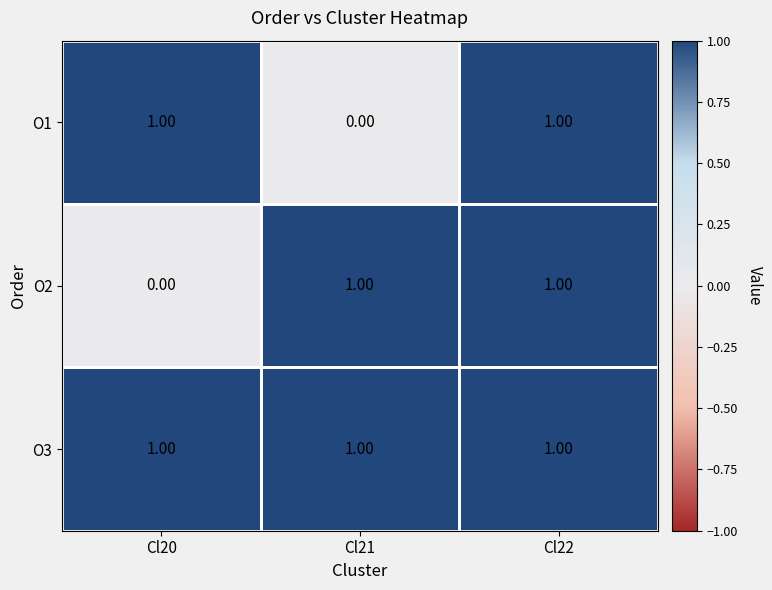

At which category is the sum across all series the highest?

Cl22